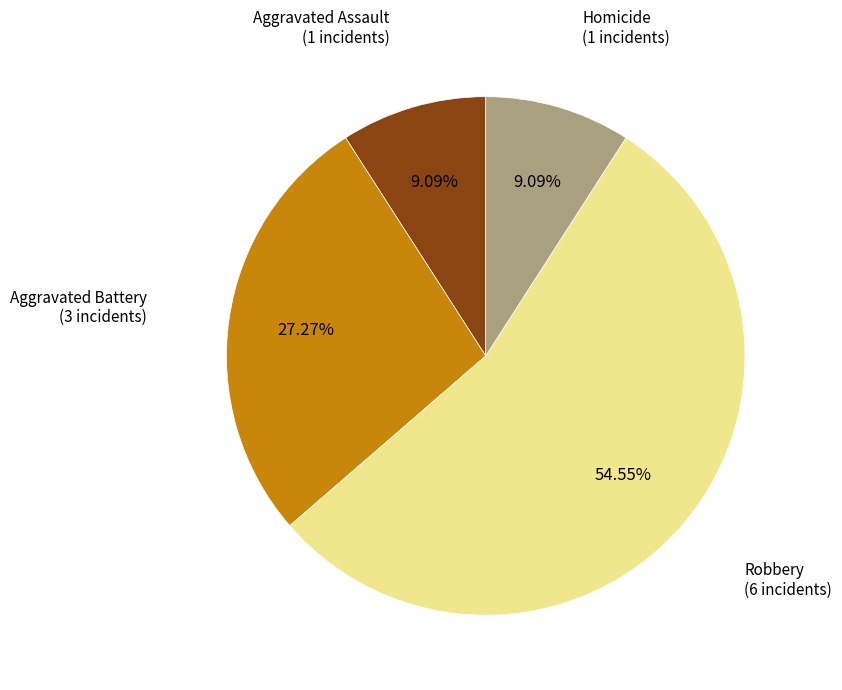

Does any single category account for the majority?

Yes